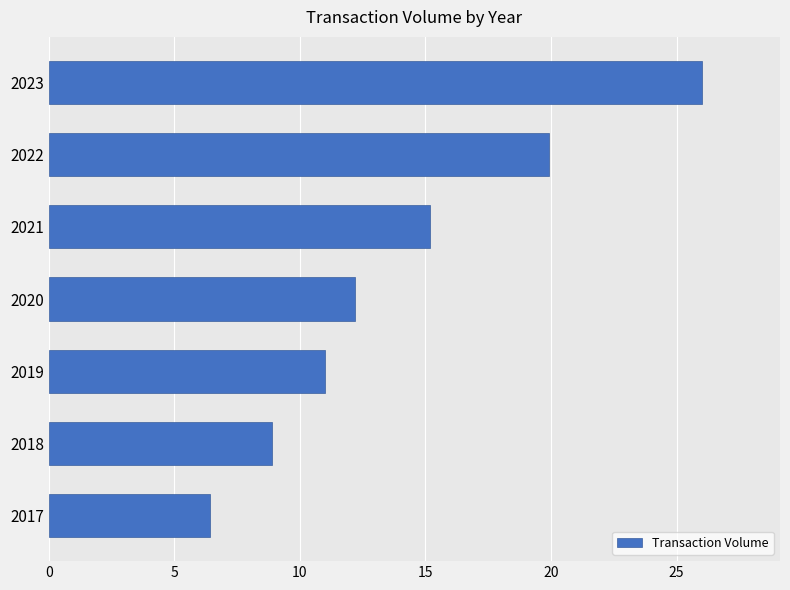

Between 2020 and 2021, which is larger?

2021